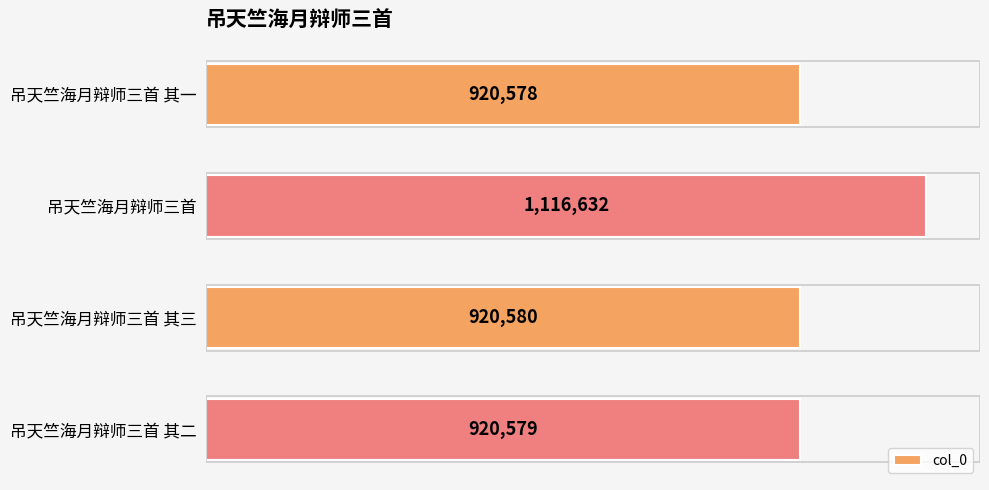

Reading bottom to top, extract all data points from this chart.

吊天竺海月辩师三首 其二=920579	吊天竺海月辩师三首 其三=920580	吊天竺海月辩师三首=1116632	吊天竺海月辩师三首 其一=920578